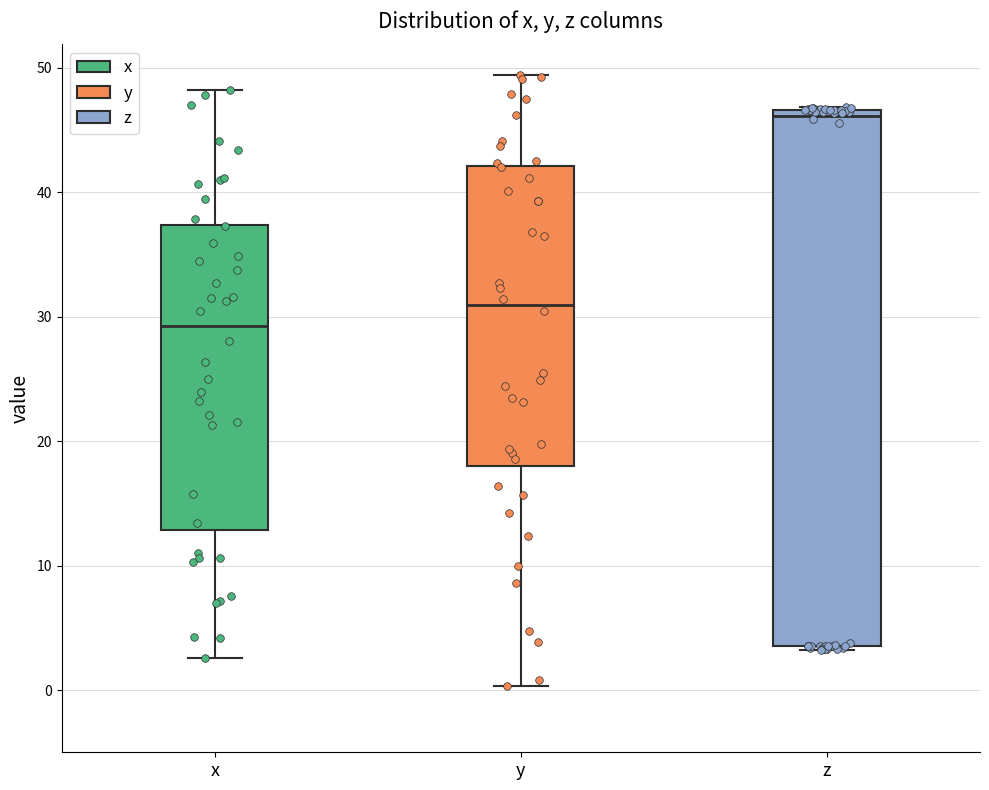

Reading left to right, read every box against the y-axis: the position of its median line, the range the box covers, and the ends of its whiskers. The values are not printed on the chart, so give them approximately, as read against the axis.

x: median 29, box 13 to 37, whiskers 3 to 48
y: median 31, box 18 to 42, whiskers 0 to 49
z: median 46, box 4 to 47, whiskers 3 to 47